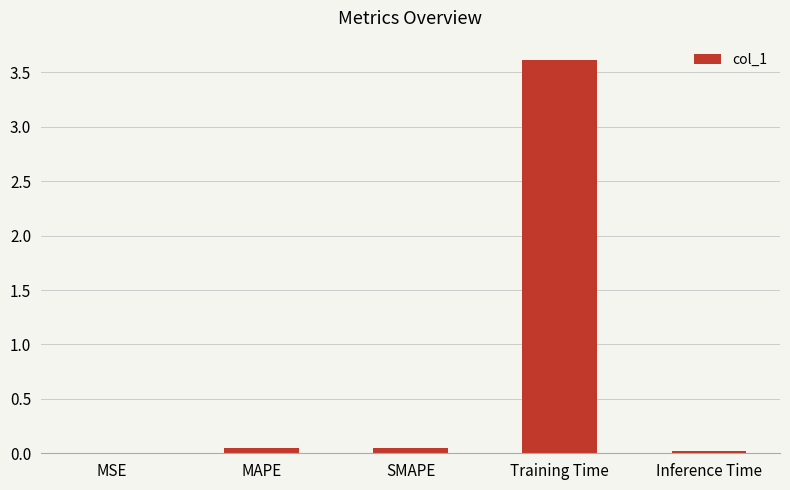

The value at Training Time is 3.6. True or false?

True